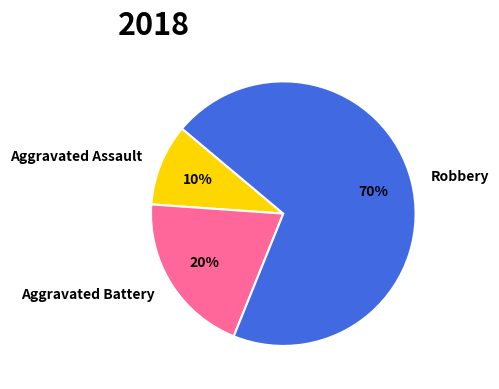

How many slices are in this pie chart?

3